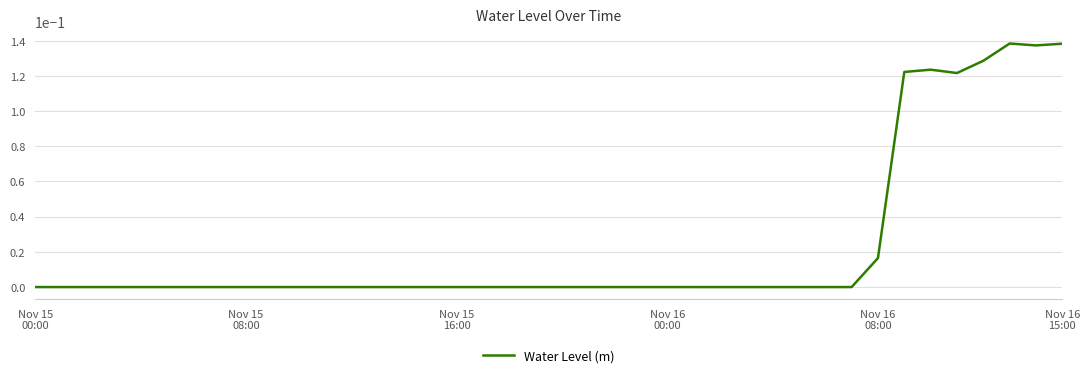

Does the chart display data point markers on the line(s)?

No